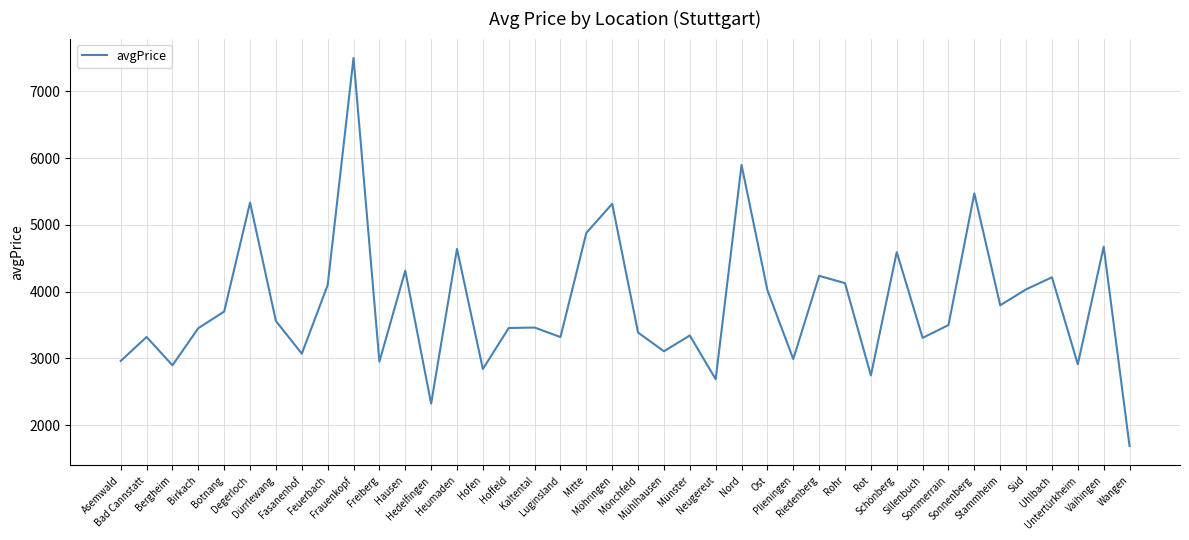

Which has a higher value, Heumaden or Sonnenberg?

Sonnenberg